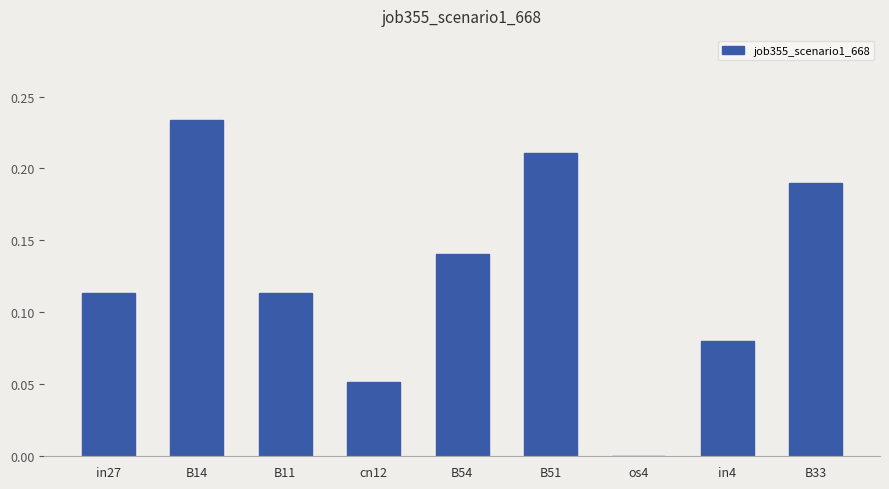

Which has a higher value, B33 or B11?

B33